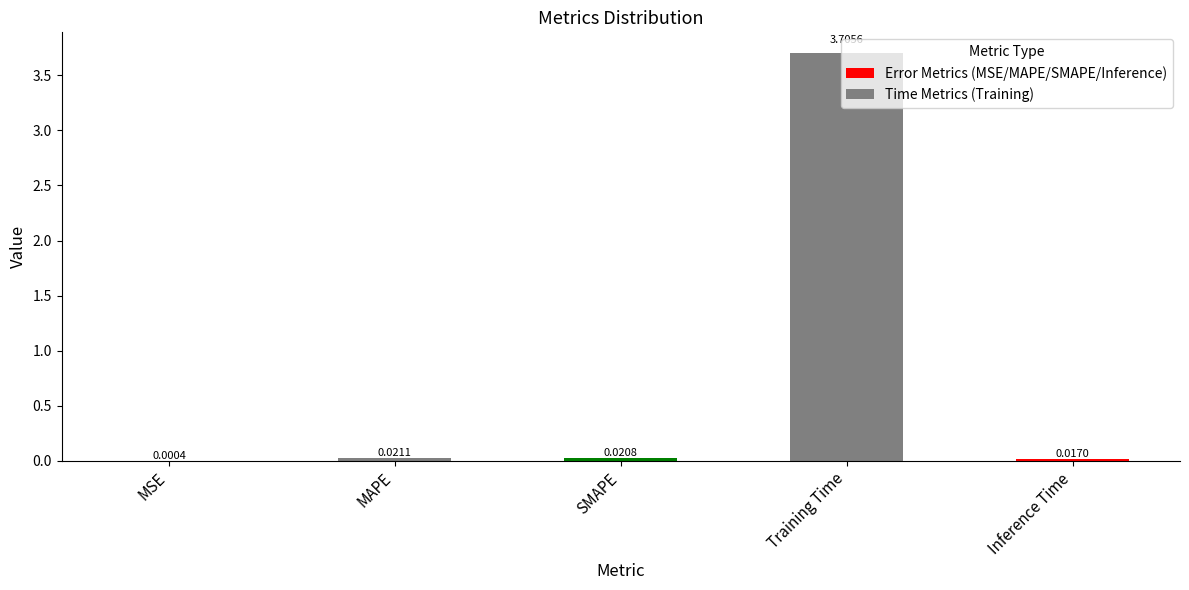

How many distinct data groups are displayed?

1